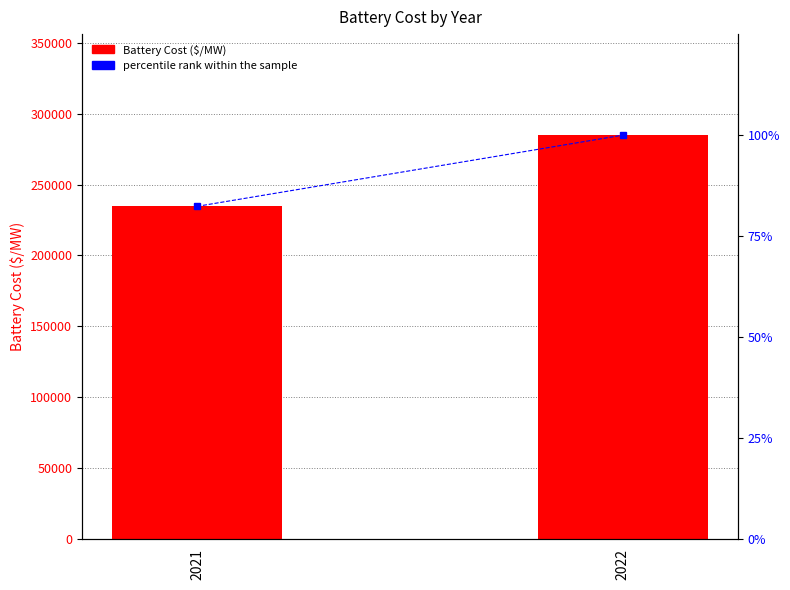

What is the sum of all Battery Cost ($/MW) values?

519394.8